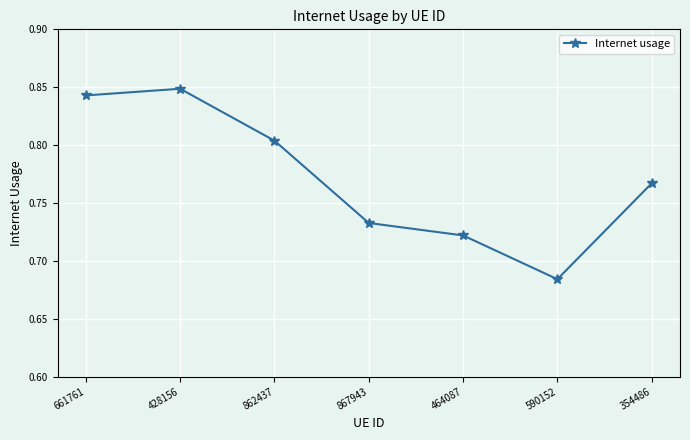

Where is the data nearest to the value 0?

590152